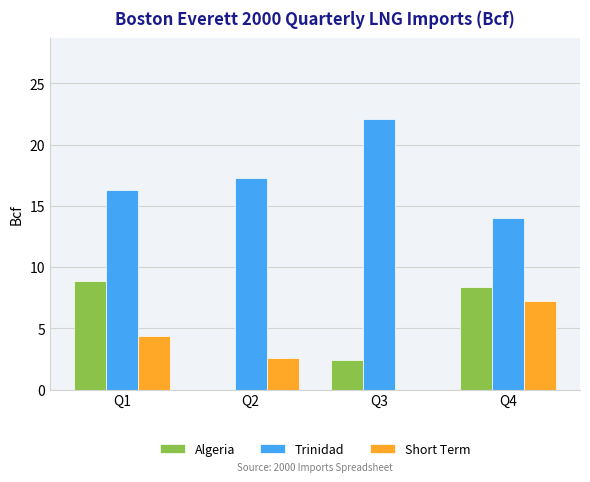

The value of Trinidad at Q4 is 18.8. True or false?

False